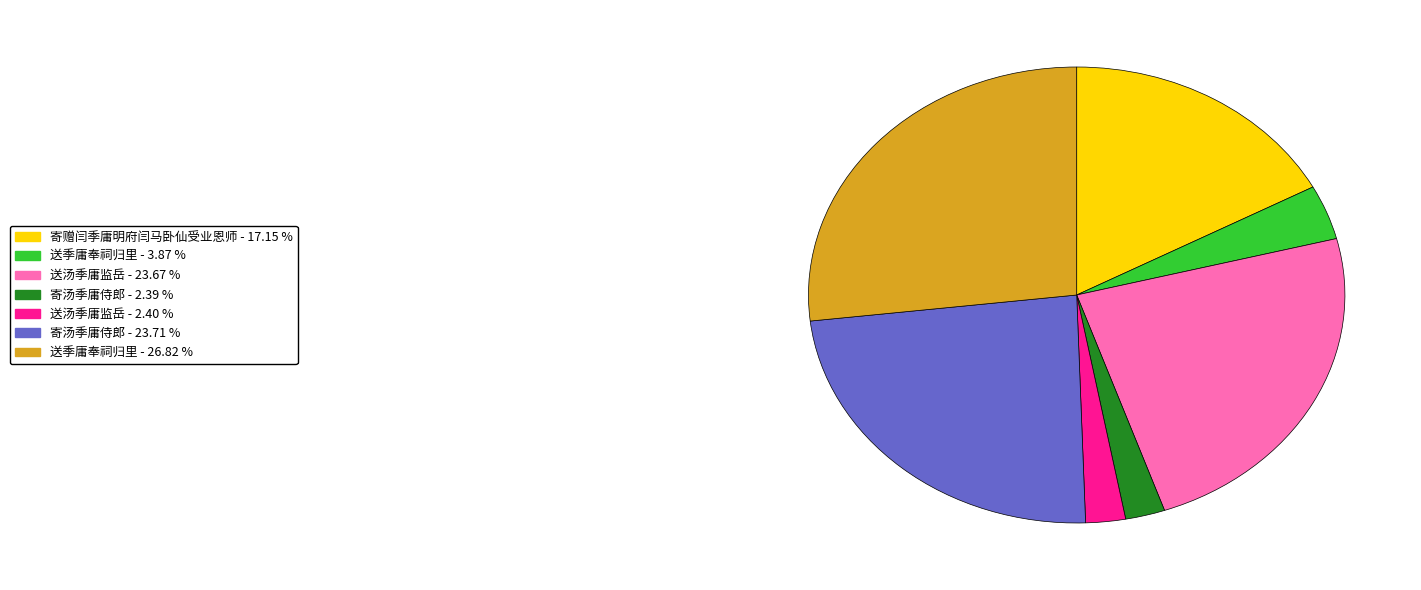

Is there any slice that represents more than half of the pie?

No